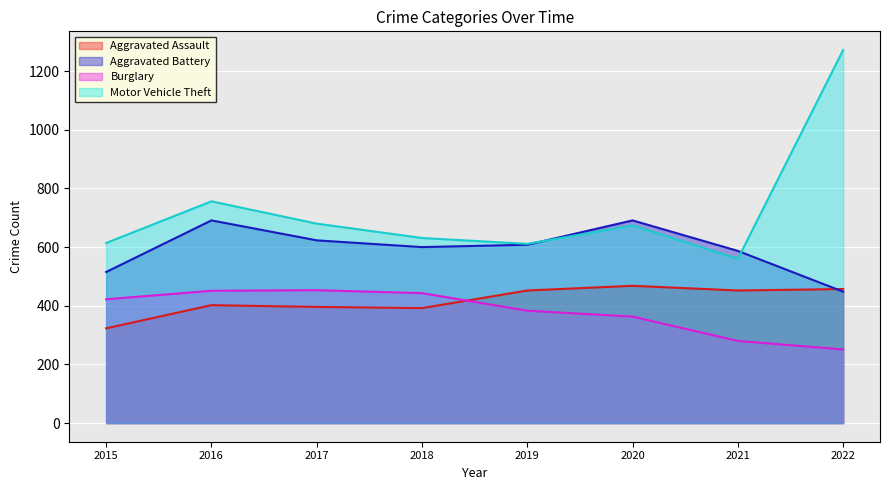

True or false: Motor Vehicle Theft and Aggravated Battery intersect in this chart.

True